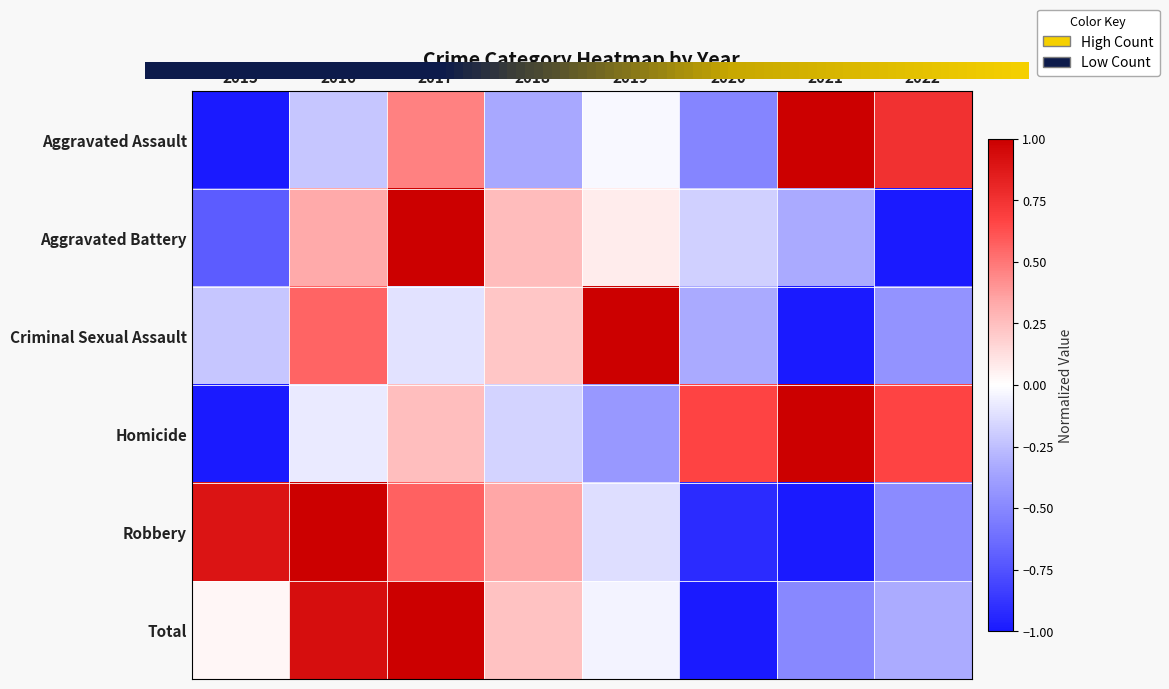

Reading left to right, list all the values displayed in this chart.

Aggravated Assault: -1.0	-0.2	0.5	-0.3	-0.0	-0.5	1.0	0.8
Aggravated Battery: -0.7	0.3	1.0	0.3	0.1	-0.2	-0.3	-1.0
Criminal Sexual Assault: -0.2	0.6	-0.1	0.2	1.0	-0.3	-1.0	-0.4
Homicide: -1.0	-0.1	0.2	-0.2	-0.4	0.7	1.0	0.7
Robbery: 0.9	1.0	0.6	0.3	-0.1	-0.9	-1.0	-0.5
Total: 0.0	0.9	1.0	0.2	-0.0	-1.0	-0.5	-0.3